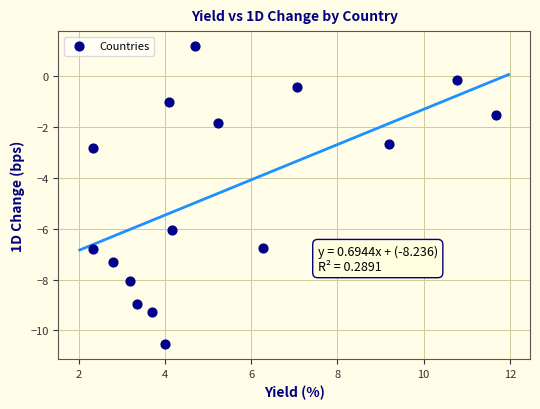

What is the range of X values (max minus min)?

9.3